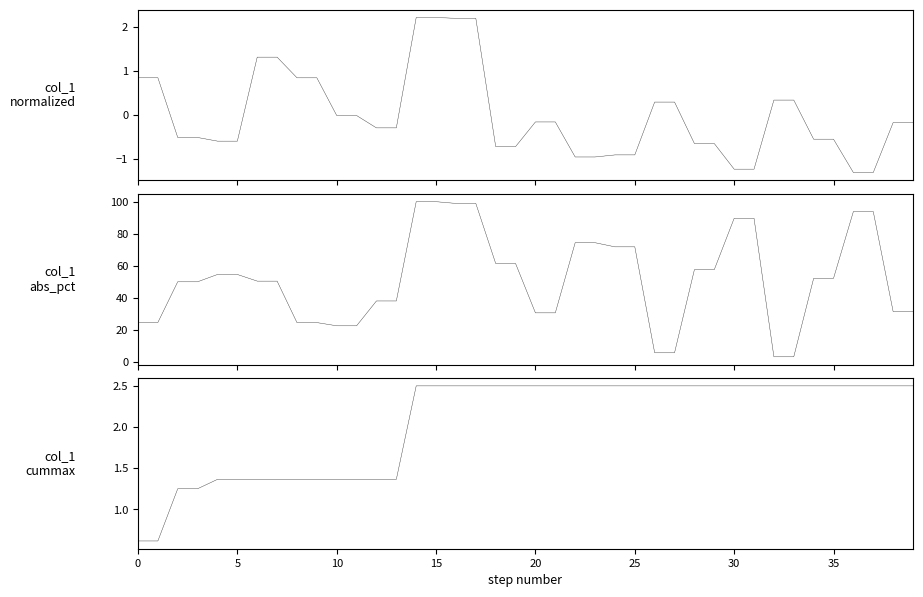

Which series changed the most between 26 and 34?

col_1_abs_pct